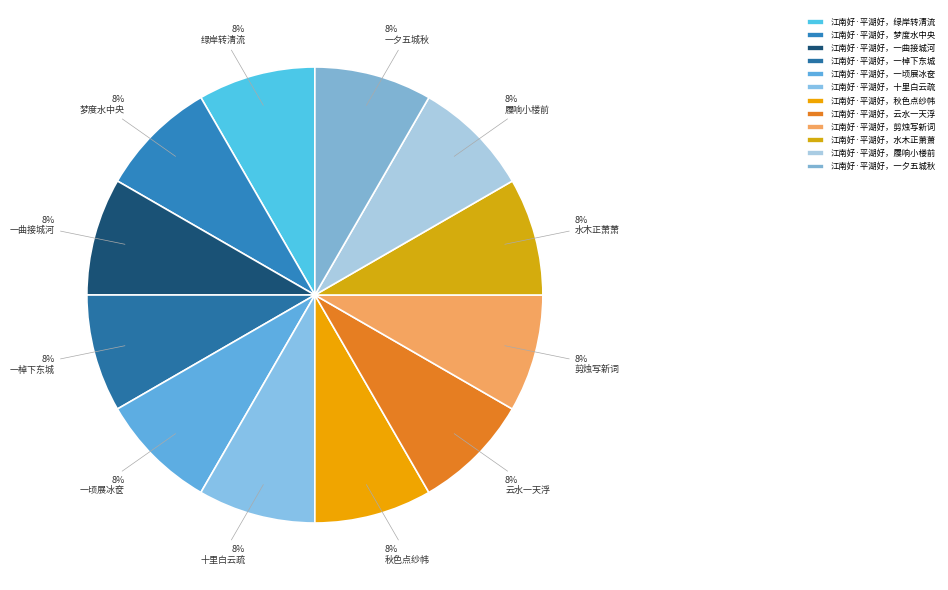

Which category has the biggest portion of the pie?

江南好·平湖好，剪烛写新词